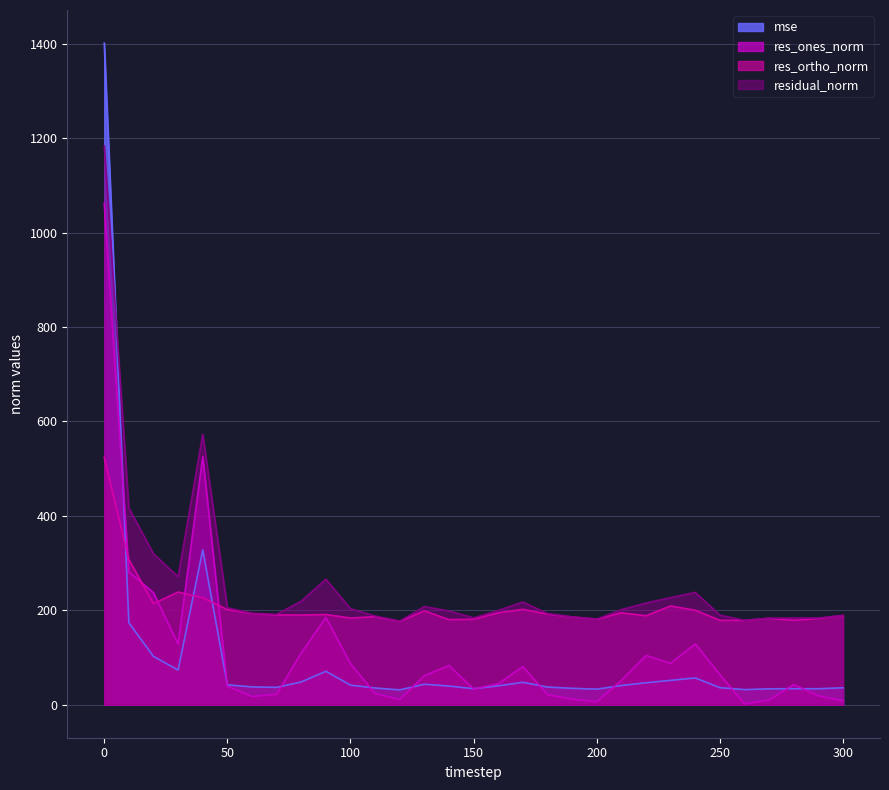

What is the difference between the residual_norm values at 0 and 300?

994.8